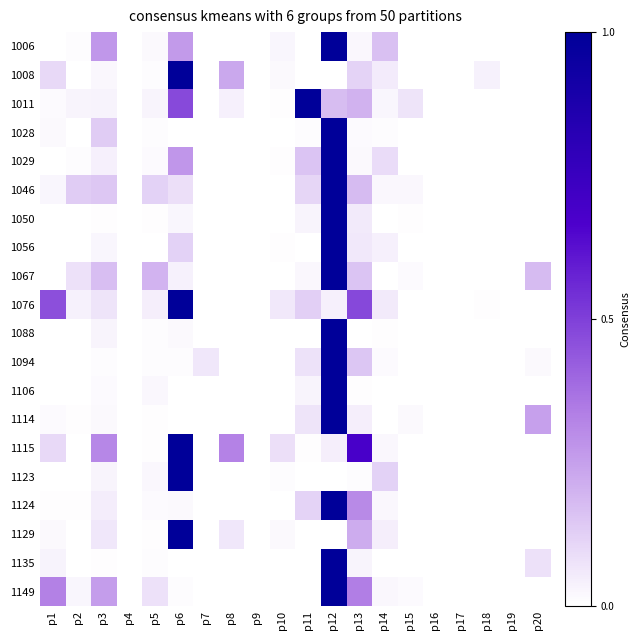

How many series are shown in this chart?

20